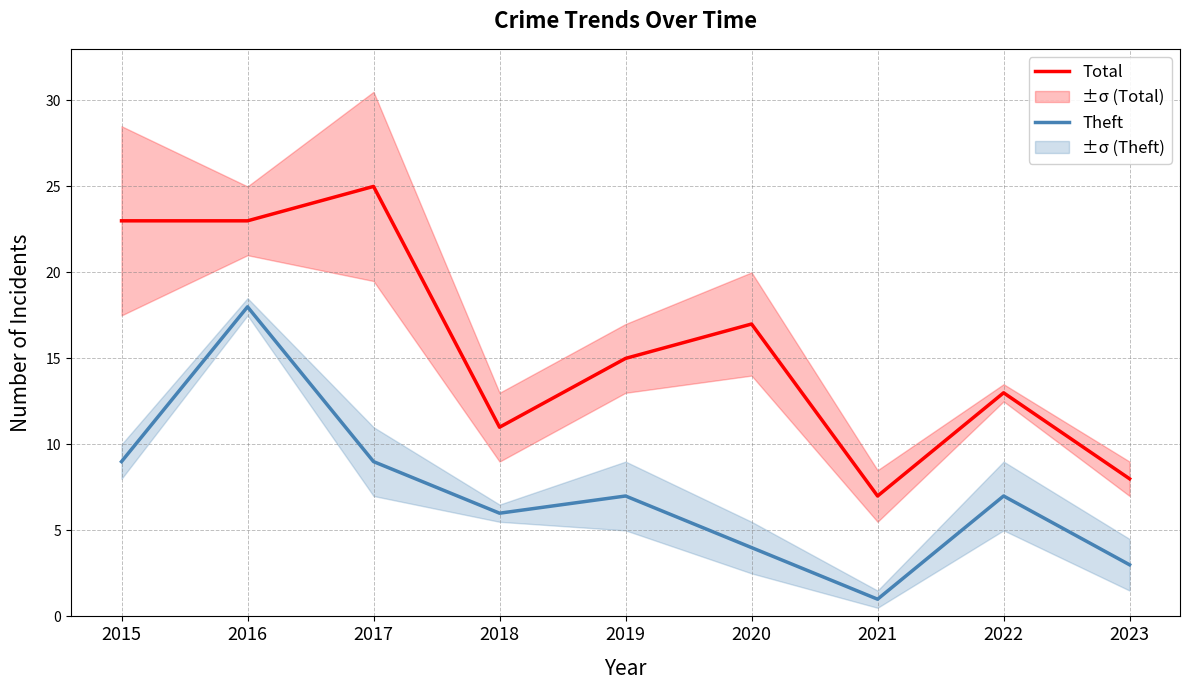

What is the total value across all series at 2020?

21